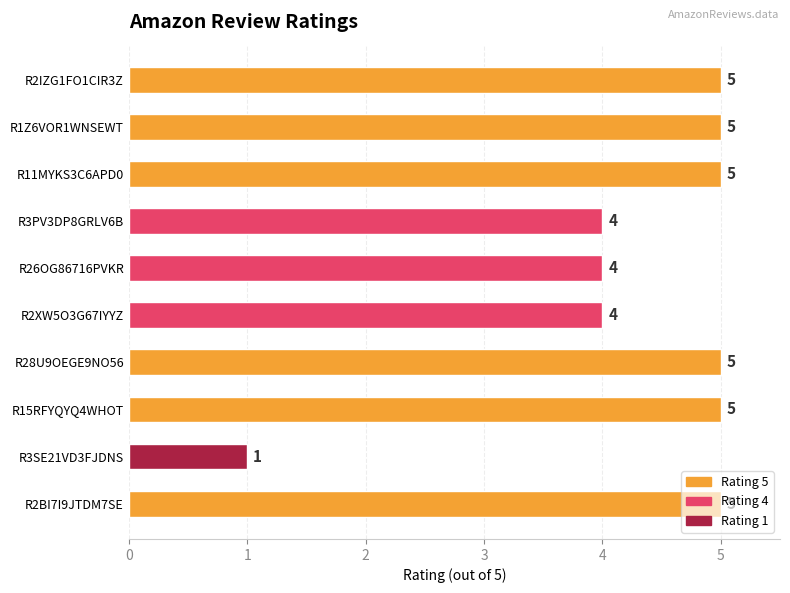

Are the bars horizontal?

Yes